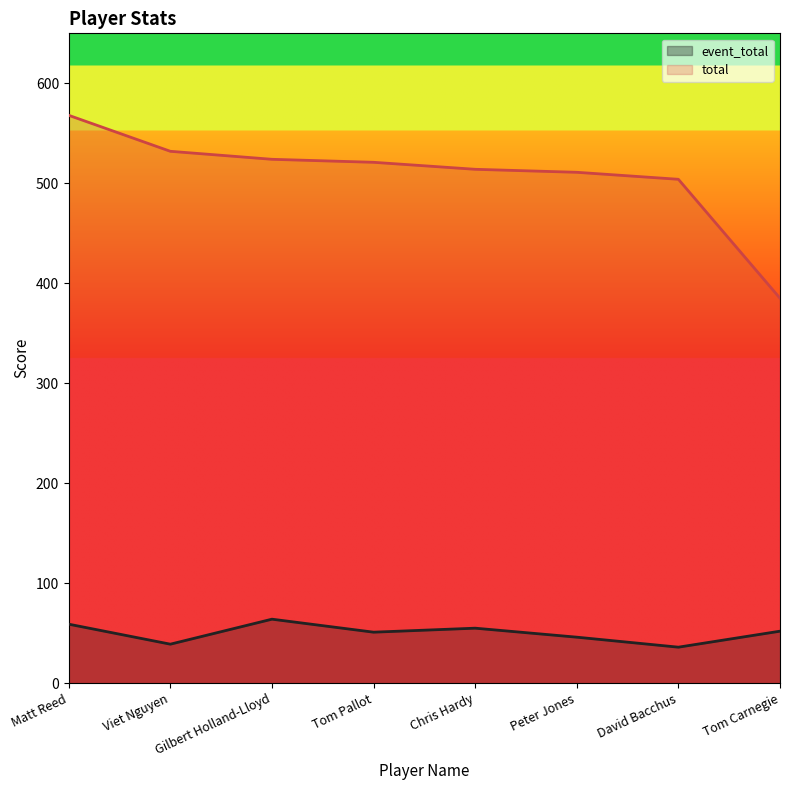

What is the difference between the total values at Peter Jones and Tom Carnegie?

126